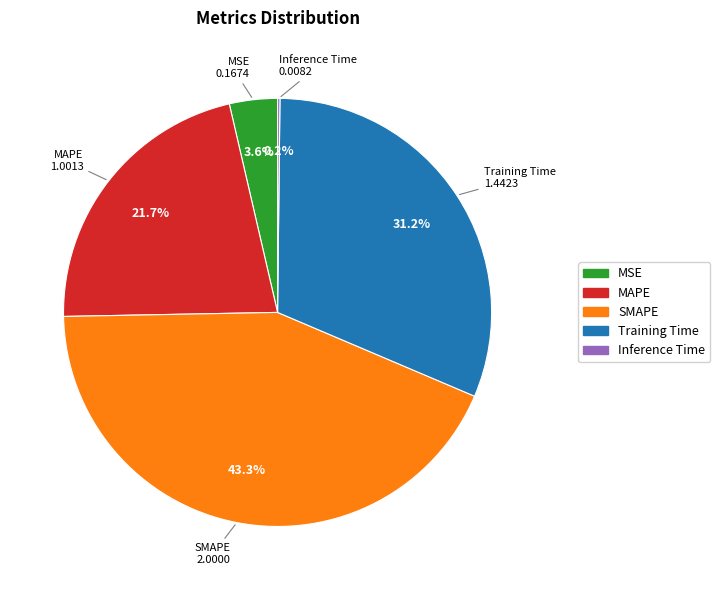

Between MAPE and SMAPE, which is larger?

SMAPE